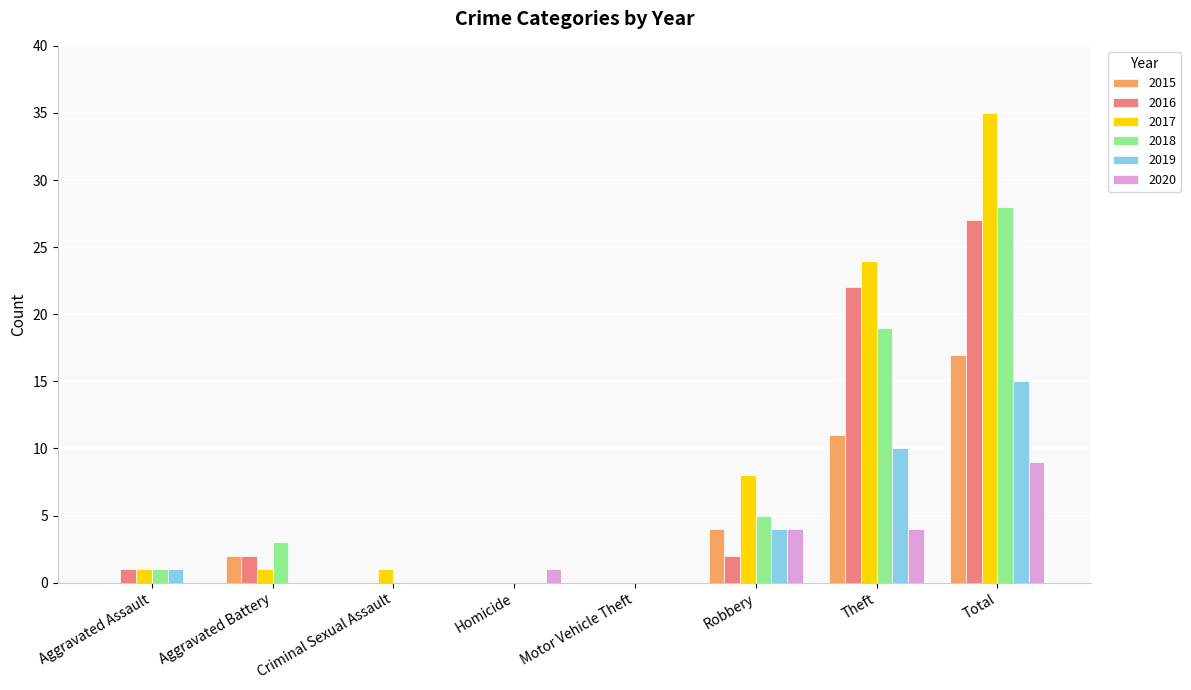

What is the maximum value for 2017?

35